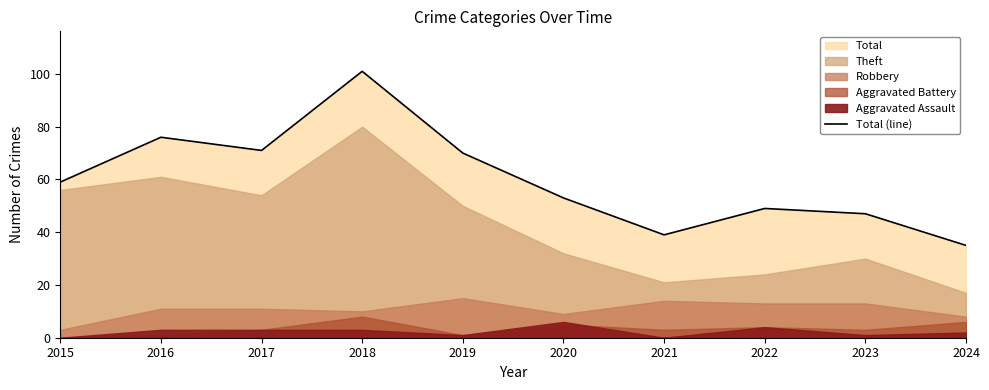

What value does the data have at 2020?

53